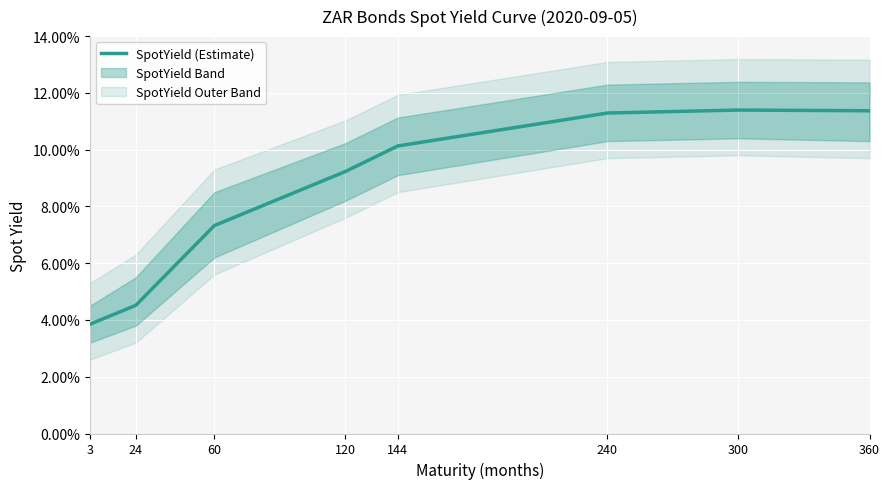

Reading right to left, what are all the values shown in this chart?

360=0.1	300=0.1	240=0.1	144=0.1	120=0.1	60=0.1	24=0.0	3=0.0